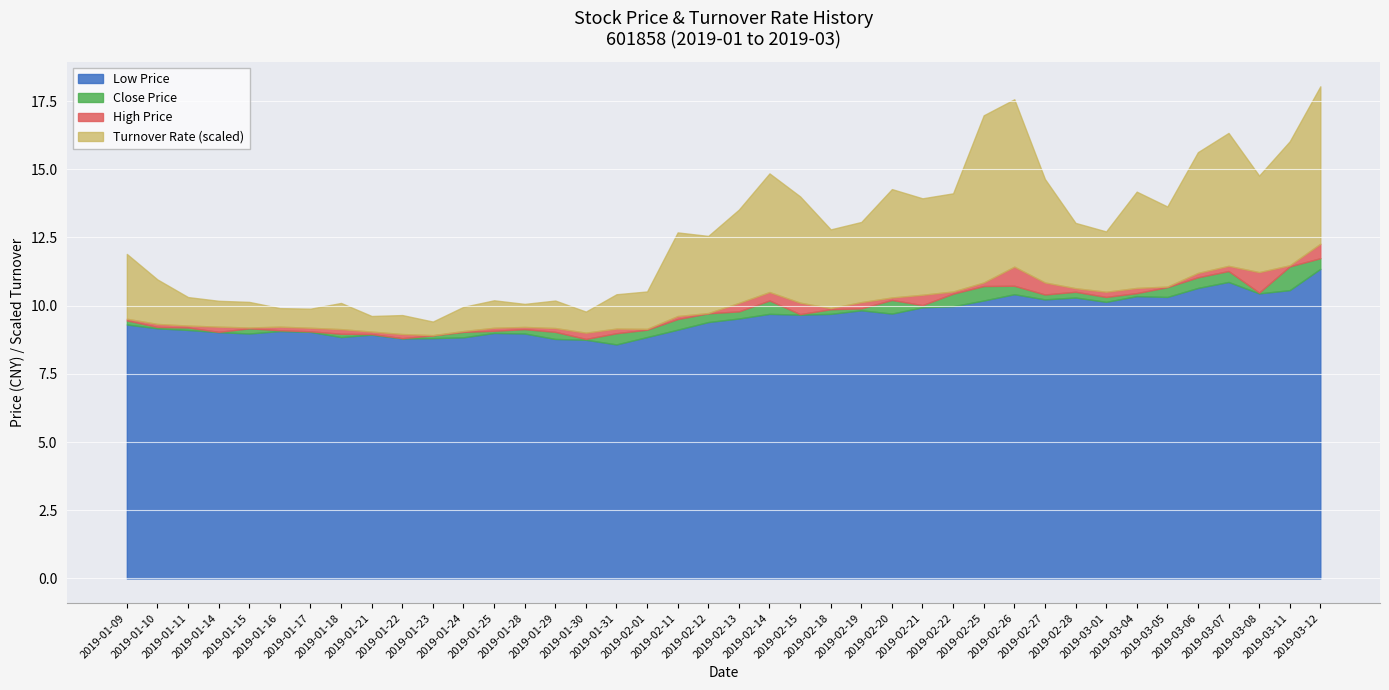

What is the highest value of the Close Price series?

11.7